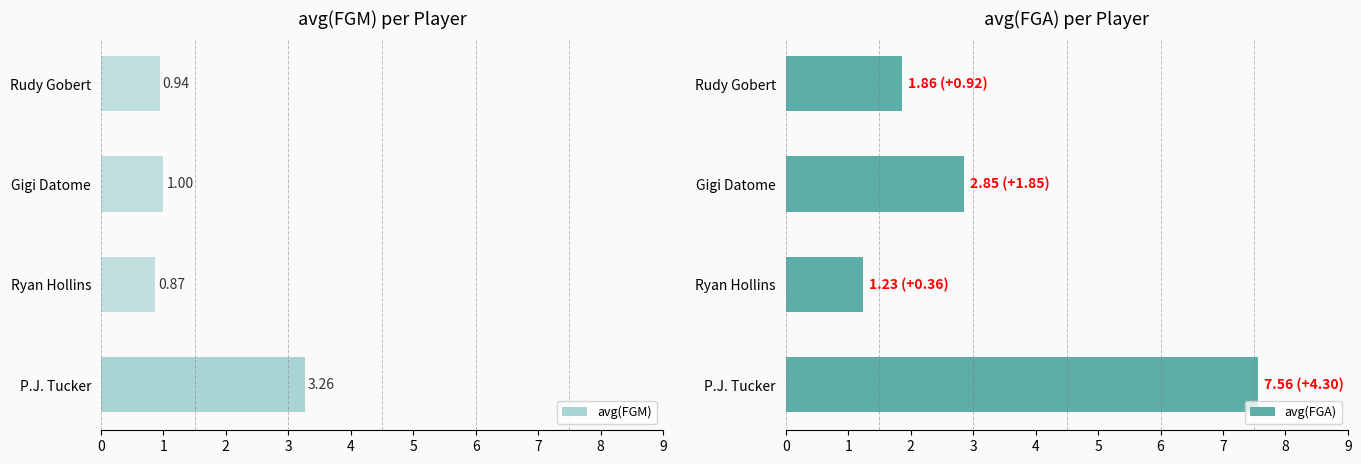

Rank the categories by avg(FGM) value from lowest to highest.

Ryan Hollins, Rudy Gobert, Gigi Datome, P.J. Tucker